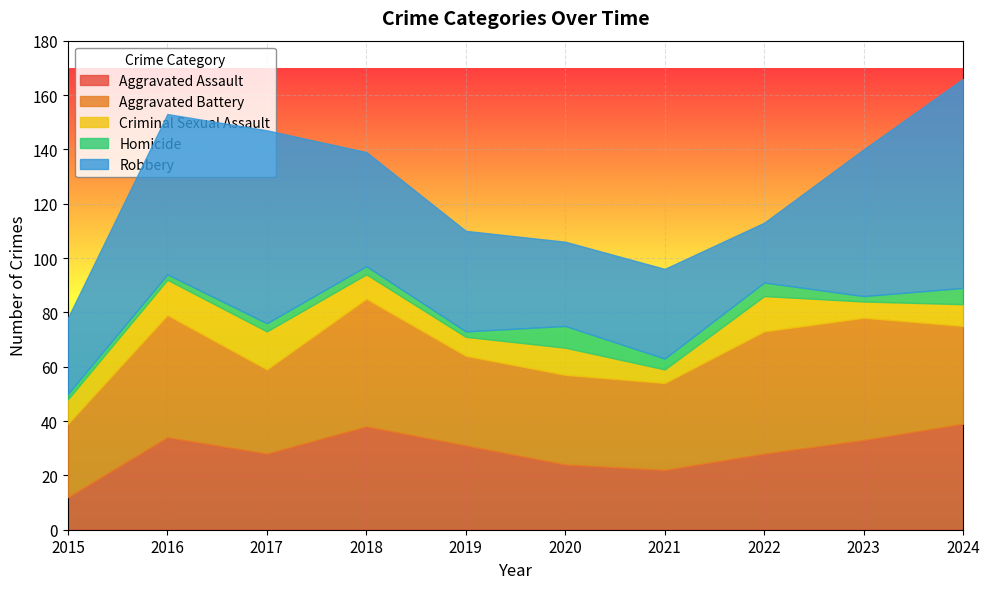

True or false: Homicide has more than 2 points higher than both neighbors.

False